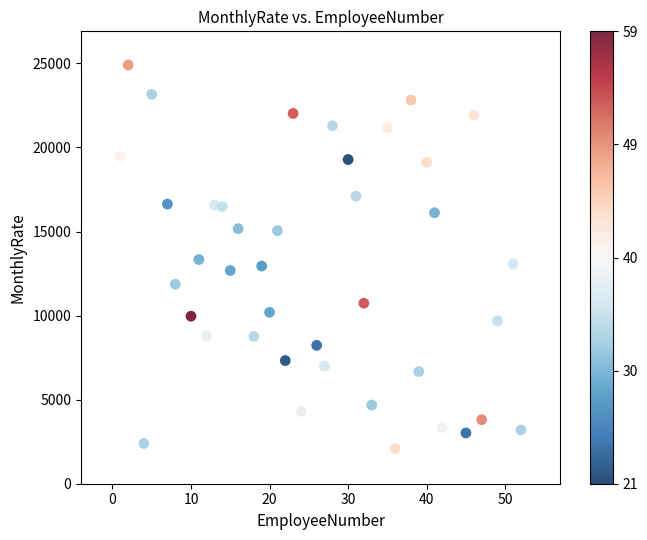

What is the range of Y values (max minus min)?

22813